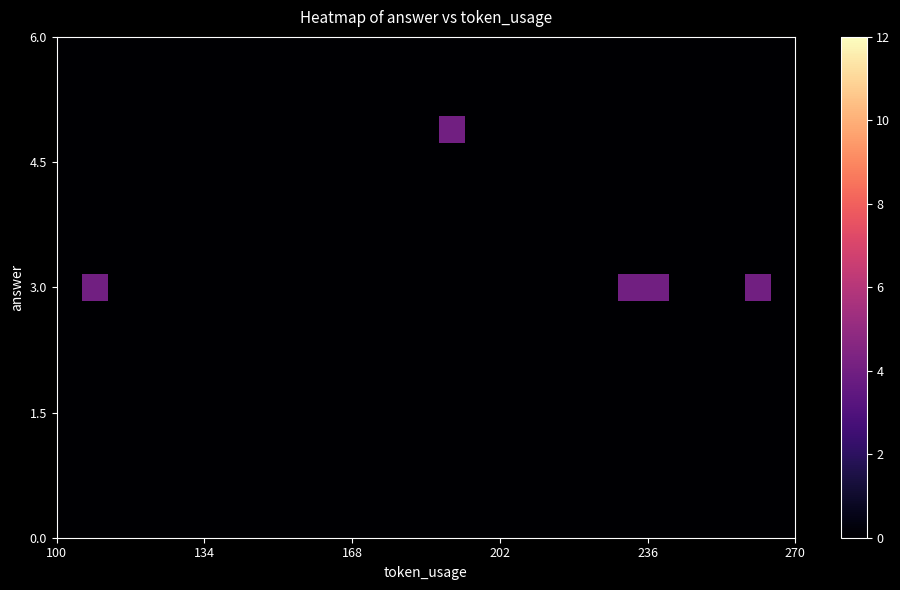

At how many categories does at least one series exceed 1?

5